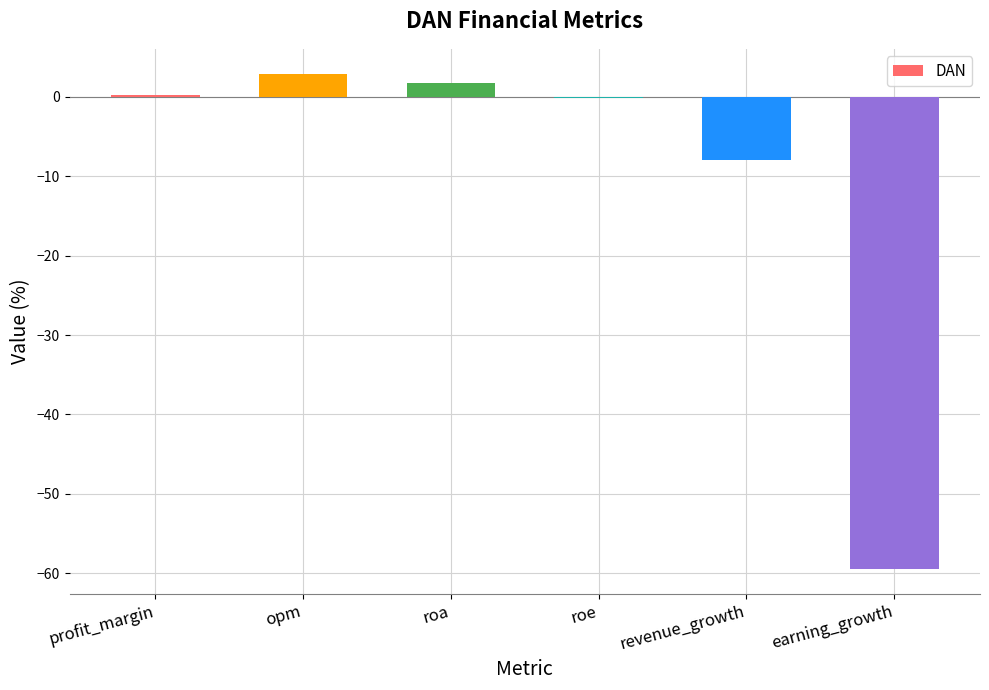

What is the maximum value shown in the chart?

2.9